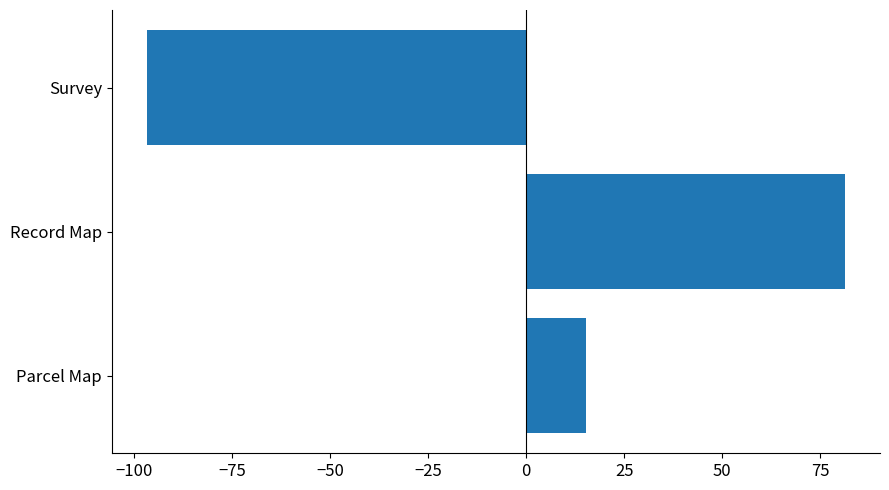

At which category does the chart reach its minimum across all series?

Survey